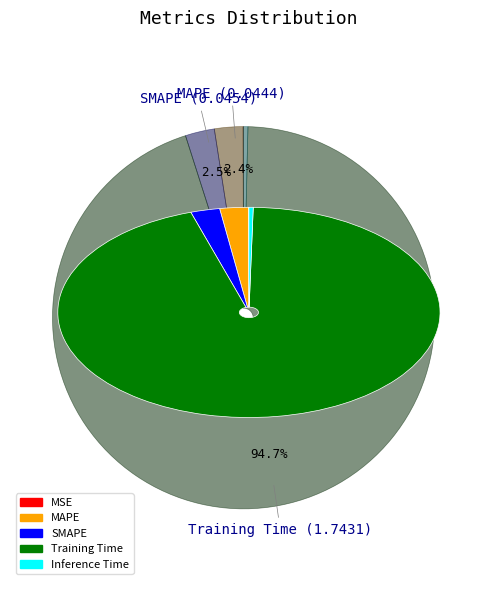

Which category has the biggest portion of the pie?

Training Time